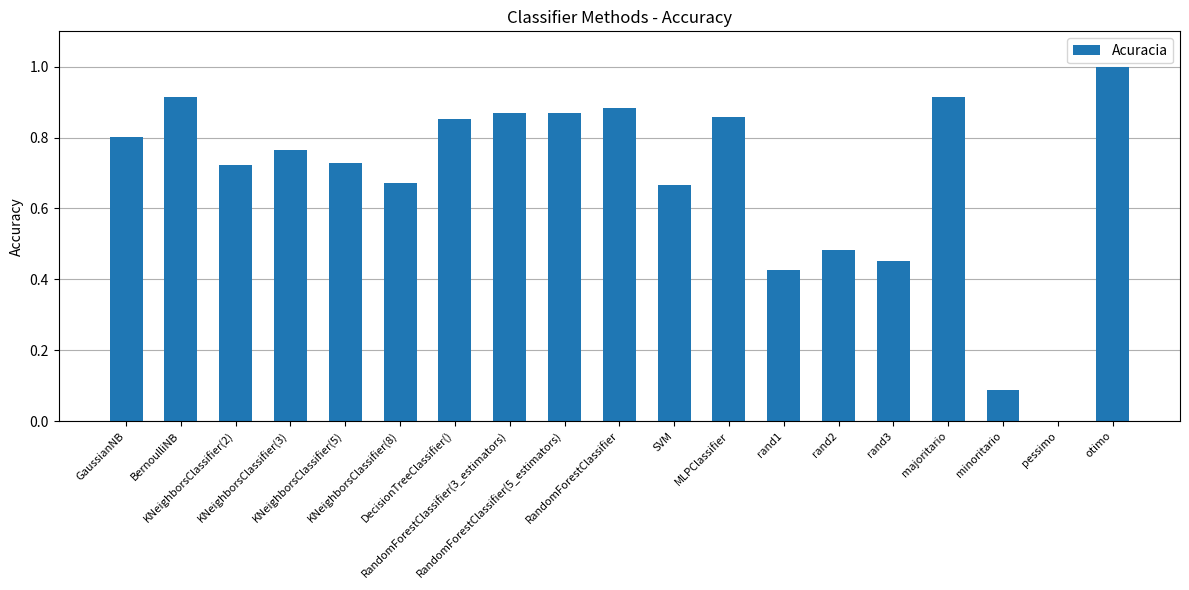

What is the maximum value shown in the chart?

1.0